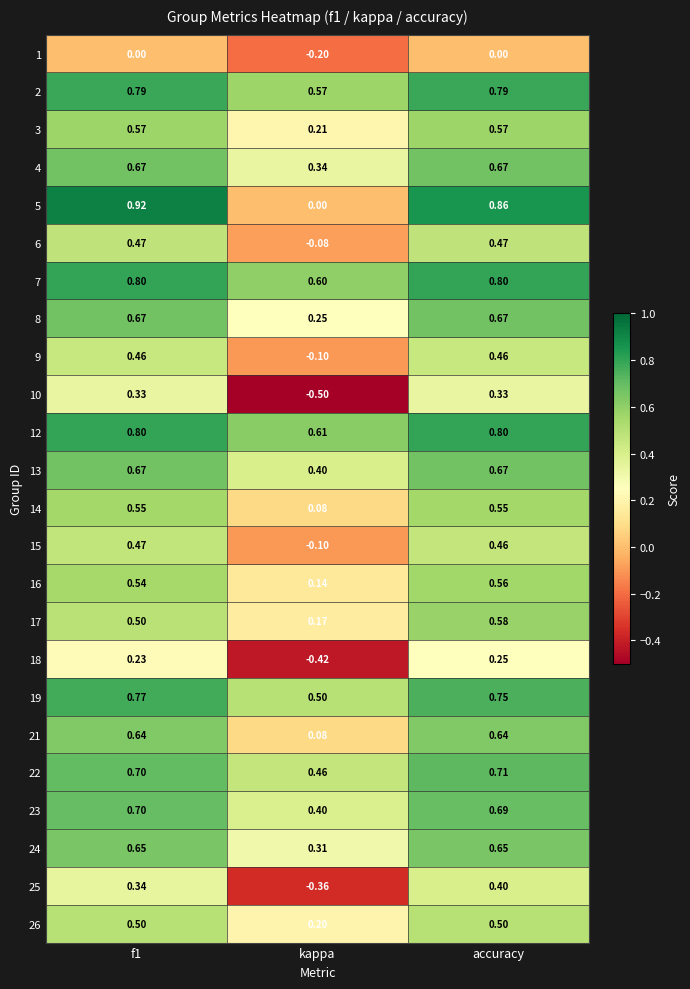

At which label does 5 reach its minimum?

kappa